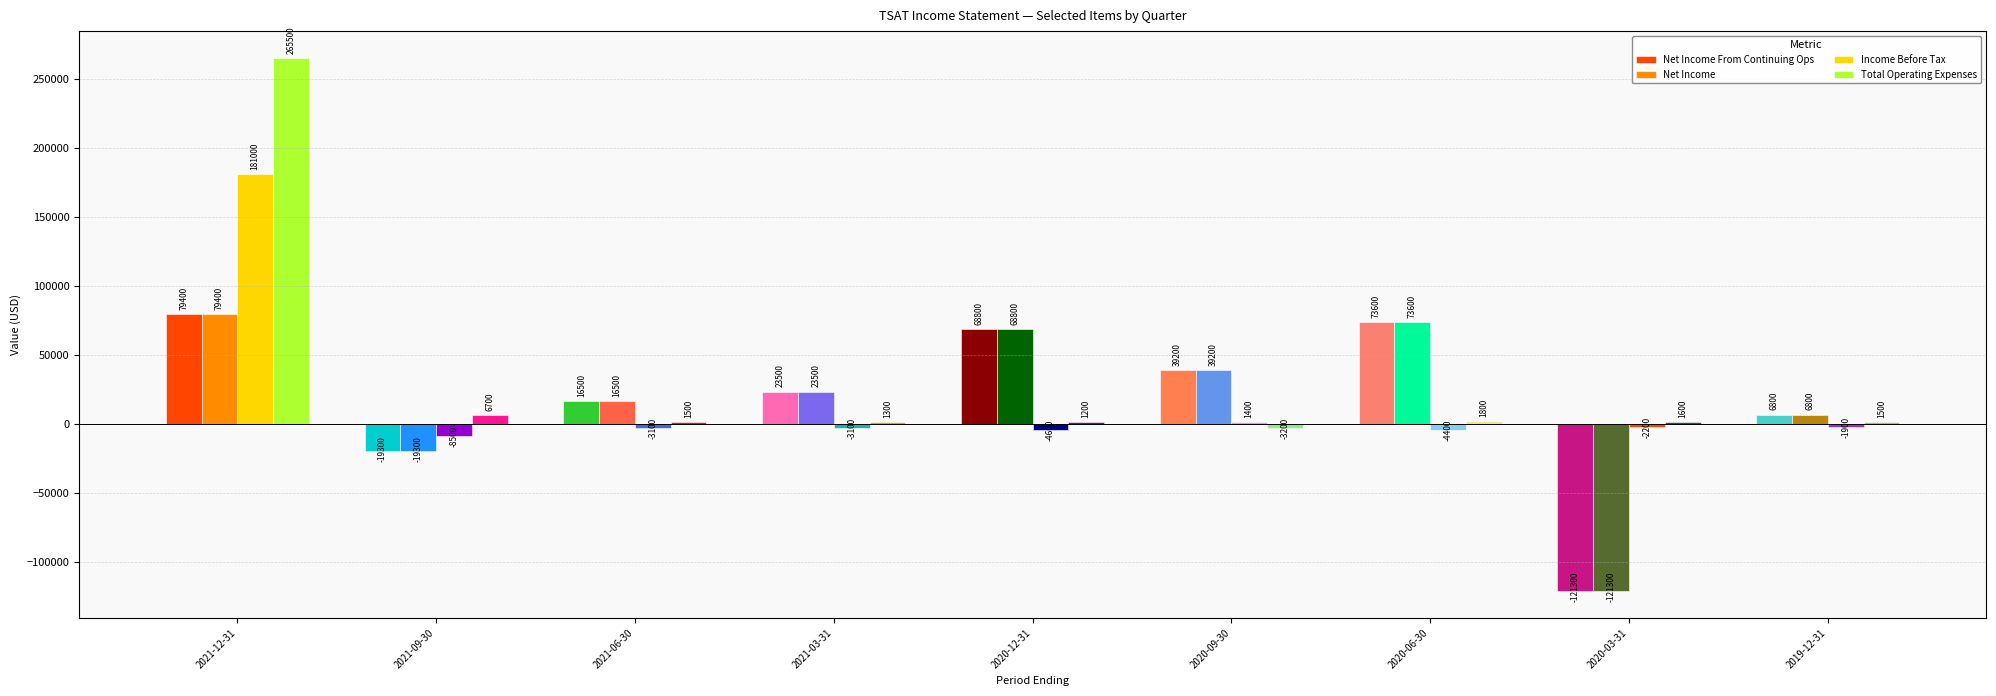

Reading left to right, extract all data points from this chart.

Net Income From Continuing Ops: 2021-12-31=79400	2021-09-30=-19300	2021-06-30=16500	2021-03-31=23500	2020-12-31=68800	2020-09-30=39200	2020-06-30=73600	2020-03-31=-121300	2019-12-31=6800
Net Income: 2021-12-31=79400	2021-09-30=-19300	2021-06-30=16500	2021-03-31=23500	2020-12-31=68800	2020-09-30=39200	2020-06-30=73600	2020-03-31=-121300	2019-12-31=6800
Income Before Tax: 2021-12-31=181000	2021-09-30=-8500	2021-06-30=-3100	2021-03-31=-3100	2020-12-31=-4600	2020-09-30=1400	2020-06-30=-4400	2020-03-31=-2200	2019-12-31=-1900
Total Operating Expenses: 2021-12-31=265500	2021-09-30=6700	2021-06-30=1500	2021-03-31=1300	2020-12-31=1200	2020-09-30=-3200	2020-06-30=1800	2020-03-31=1600	2019-12-31=1500